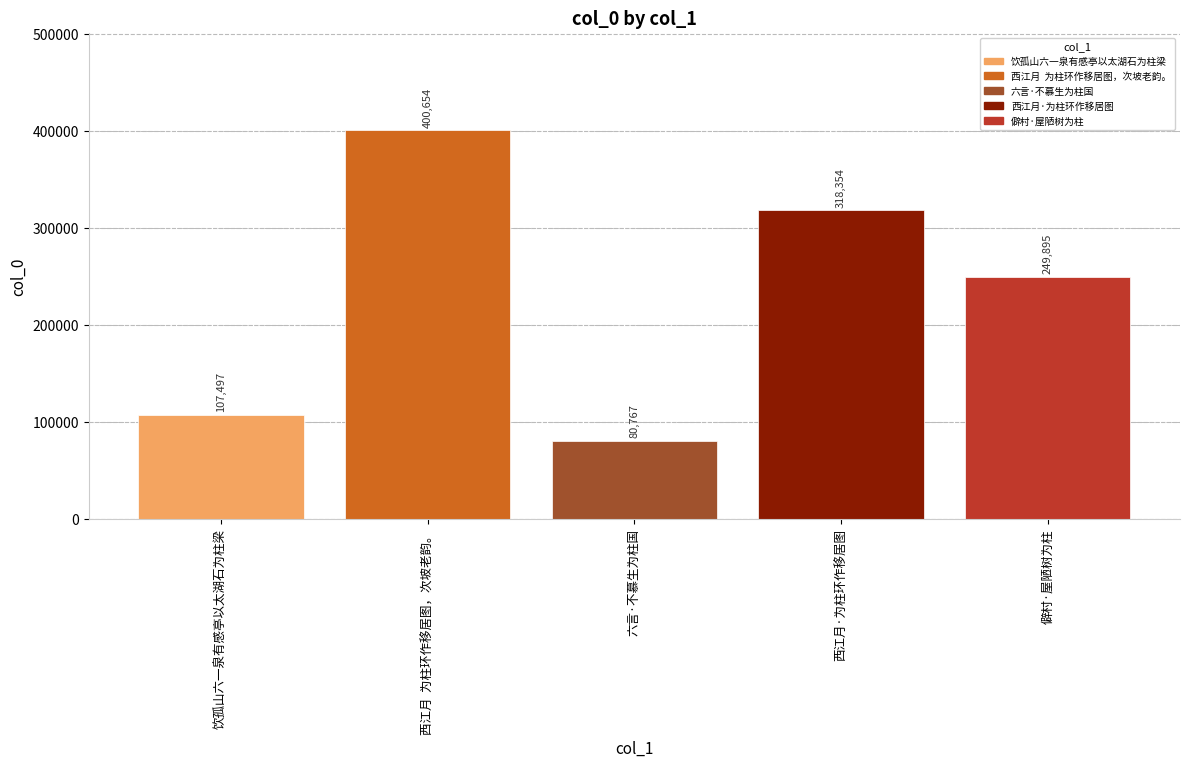

Reading right to left, extract all data points from this chart.

249895	318354	80767	400654	107497